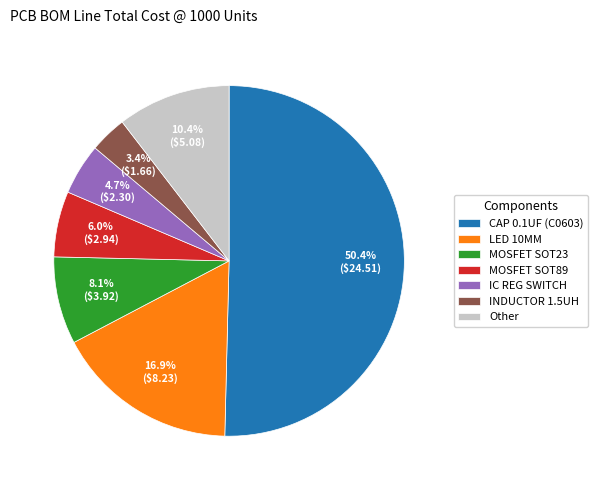

Which slice represents more than half of the pie?

CAP 0.1UF (C0603)